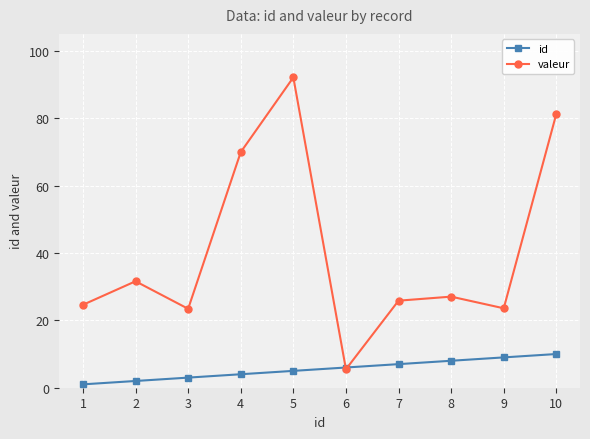

Is it true that valeur equals 92.1 at 5?

True